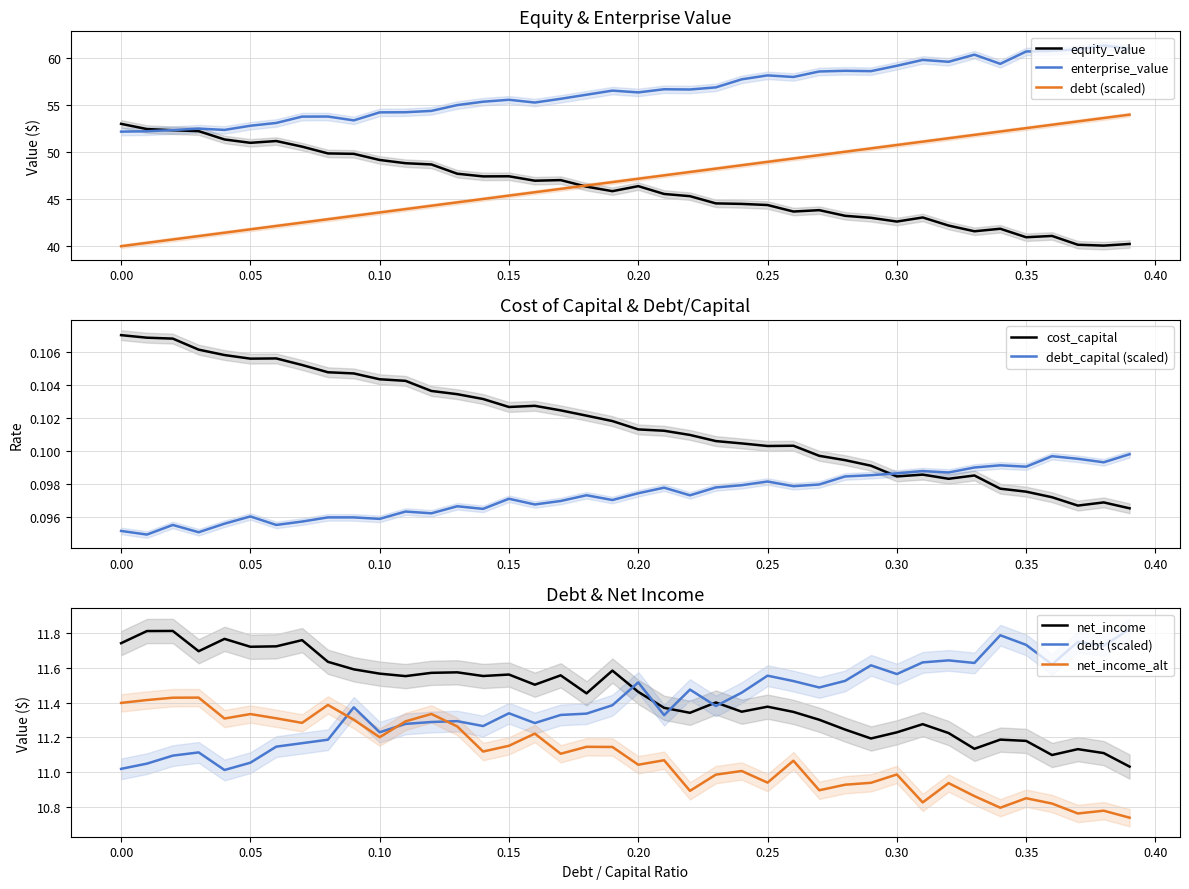

How many interior local valleys does the debt series have?

13